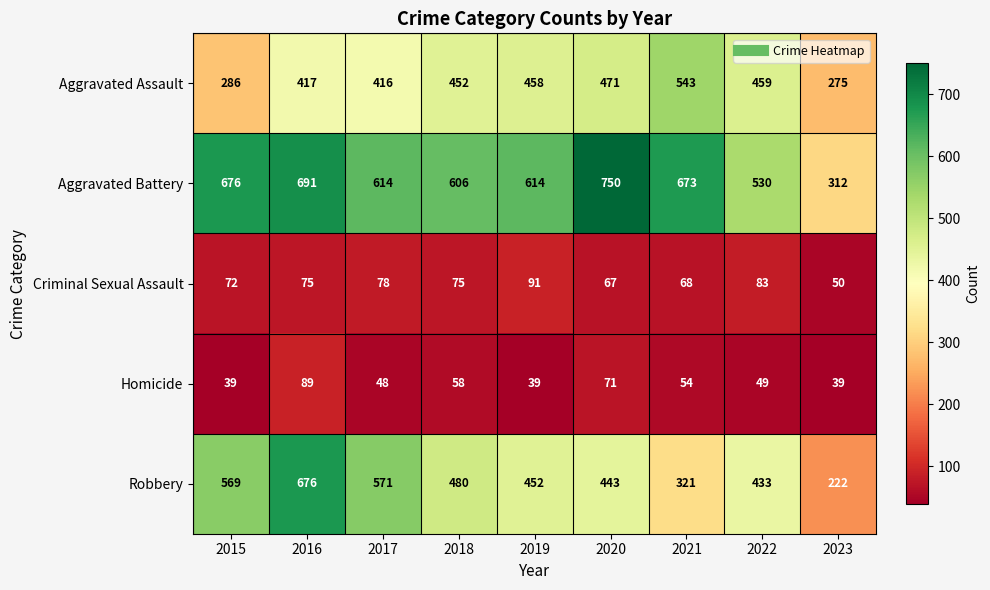

True or false: Aggravated Battery has a value of 606 at 2018.

True